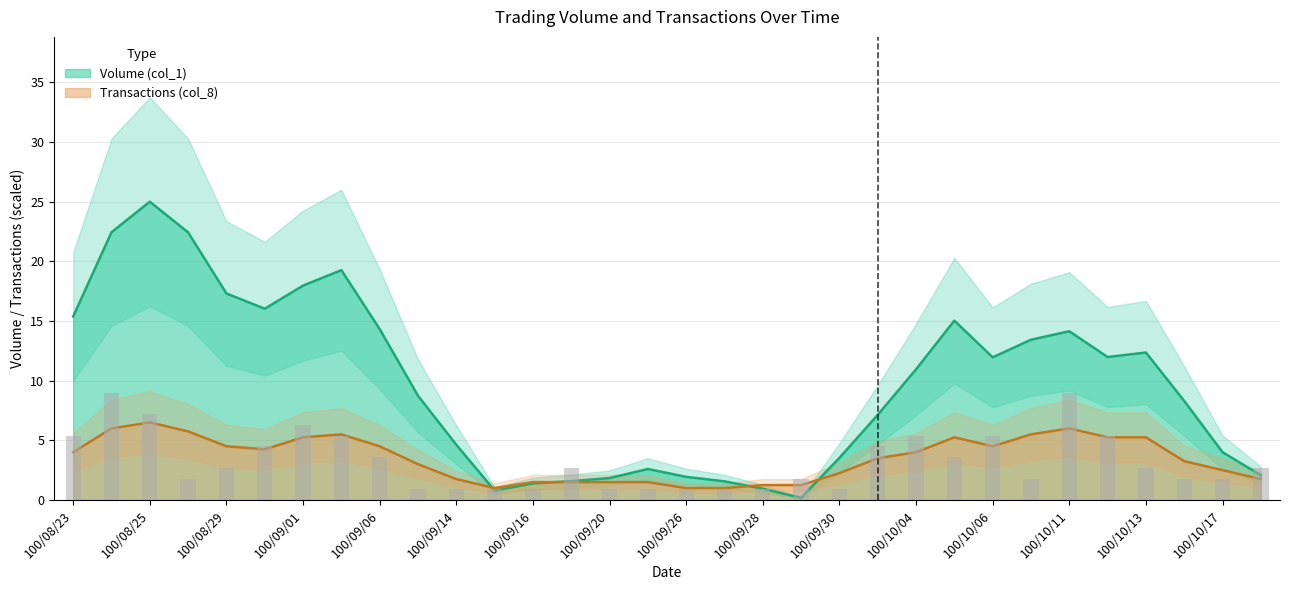

What is the smallest value displayed?

0.9